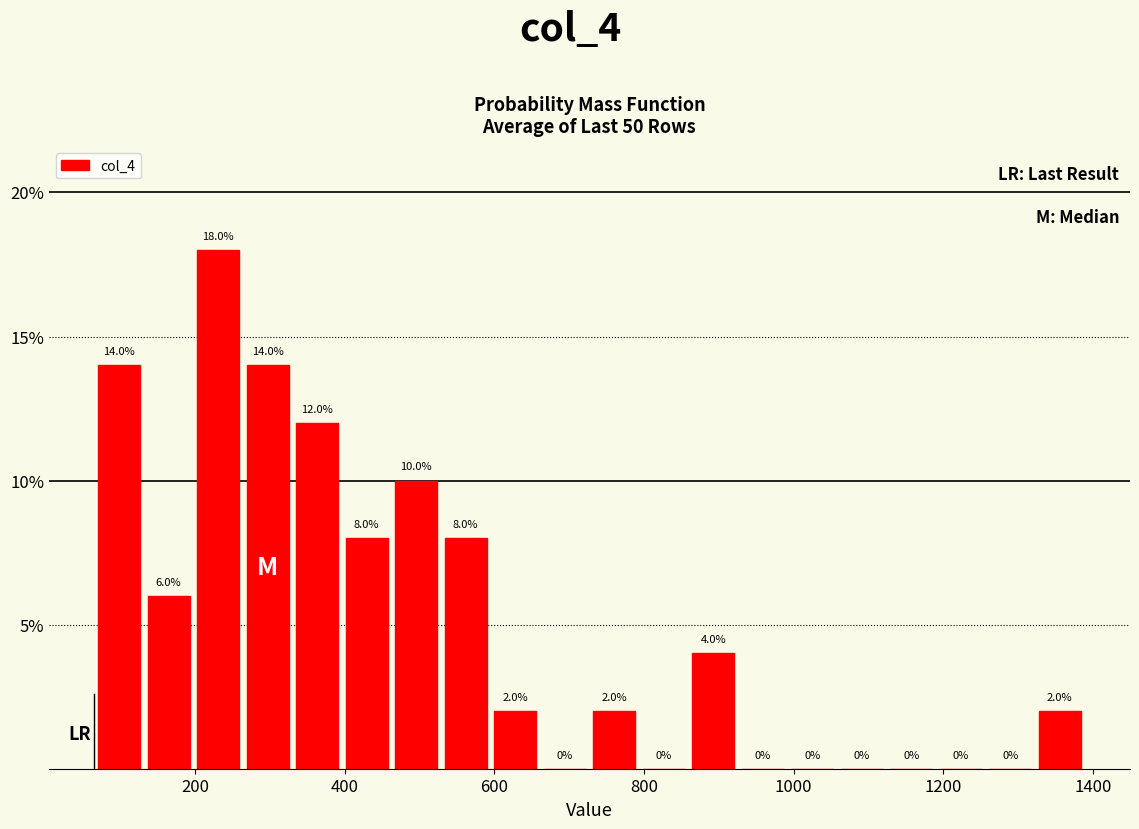

Around what value on the x-axis is the tallest bar? Give the approximate position of its centre, as read against the axis.

240